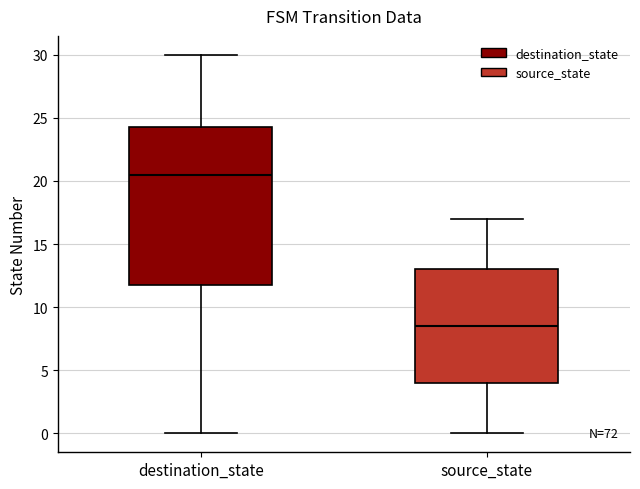

Reading left to right, read every box against the y-axis: the position of its median line, the range the box covers, and the ends of its whiskers. The values are not printed on the chart, so give them approximately, as read against the axis.

destination_state: median 20.5, box 12.0 to 24.5, whiskers 0.0 to 30.0
source_state: median 8.5, box 4.0 to 13.0, whiskers 0.0 to 17.0